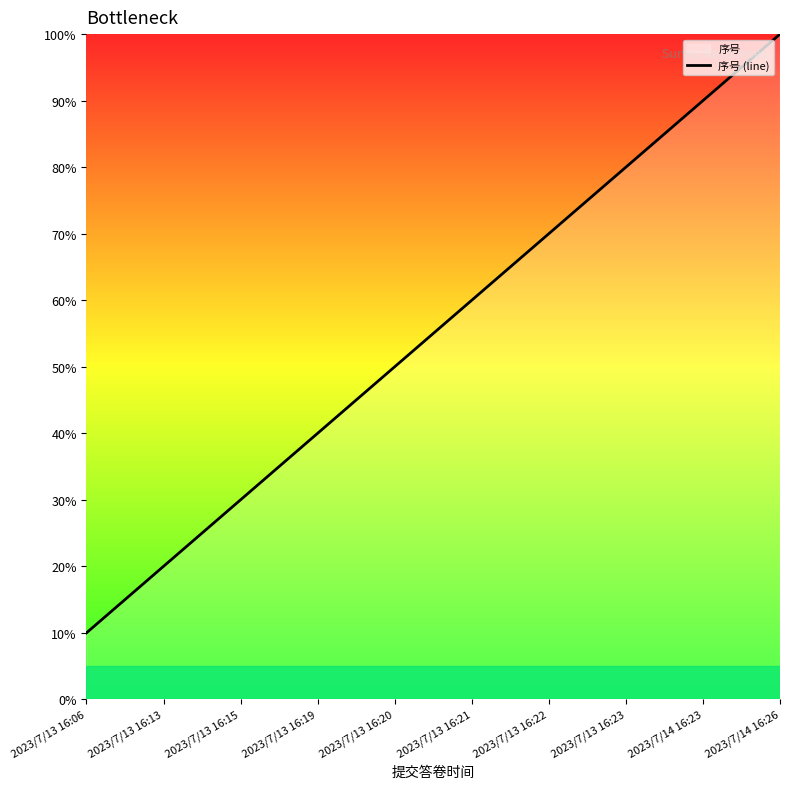

What is the label of the 2nd point from the right?

2023/7/14 16:23